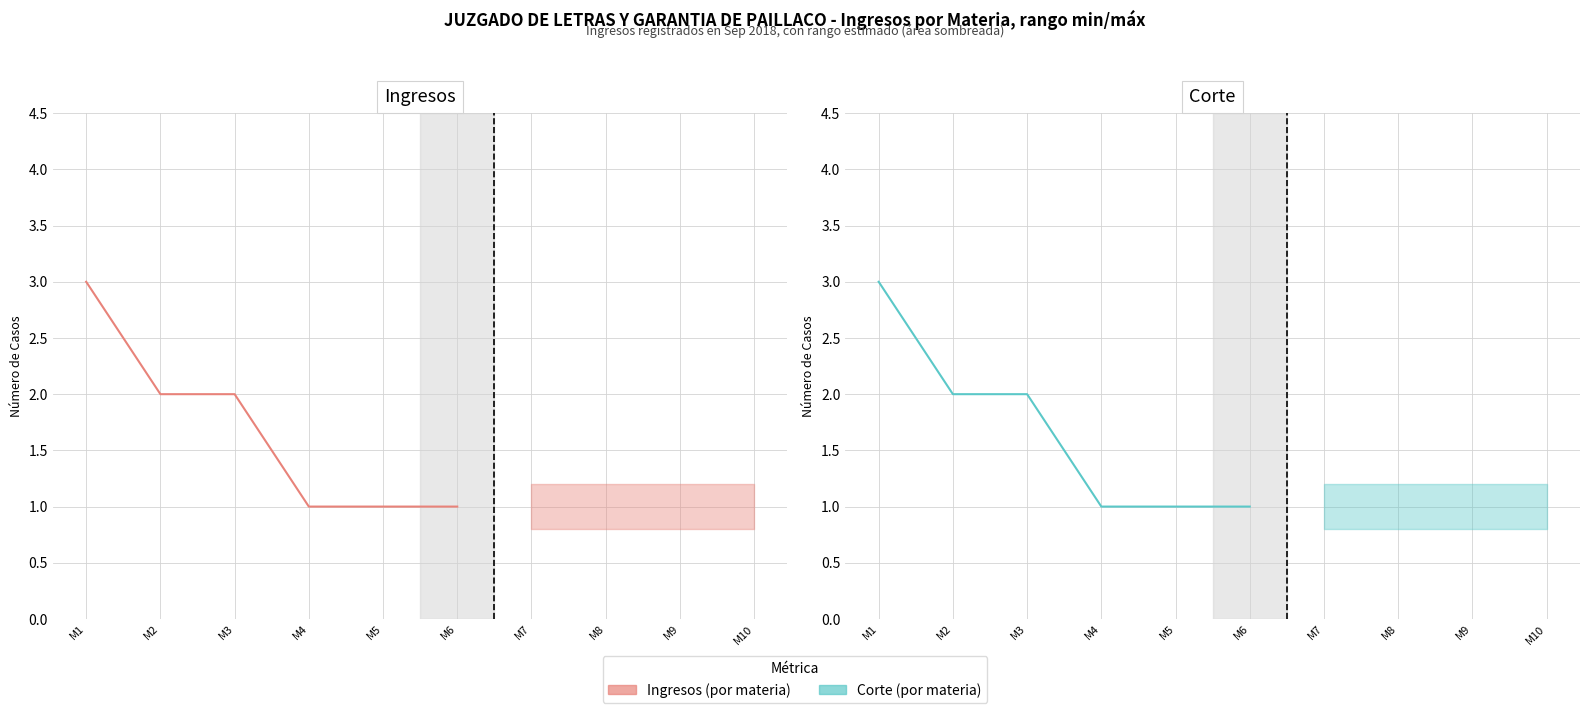

Rank the series by their maximum value, from highest to lowest.

Ingresos, Corte